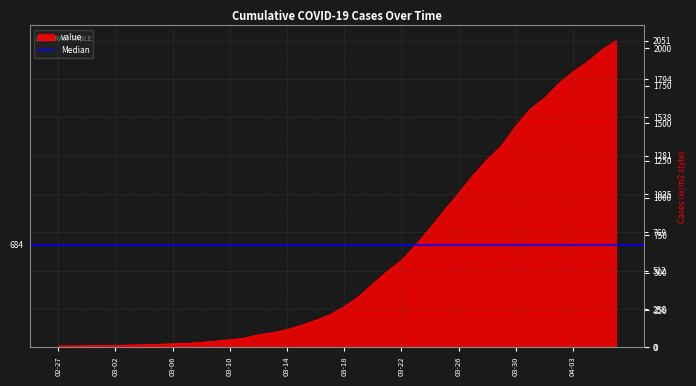

What is the maximum value shown in the chart?

2051